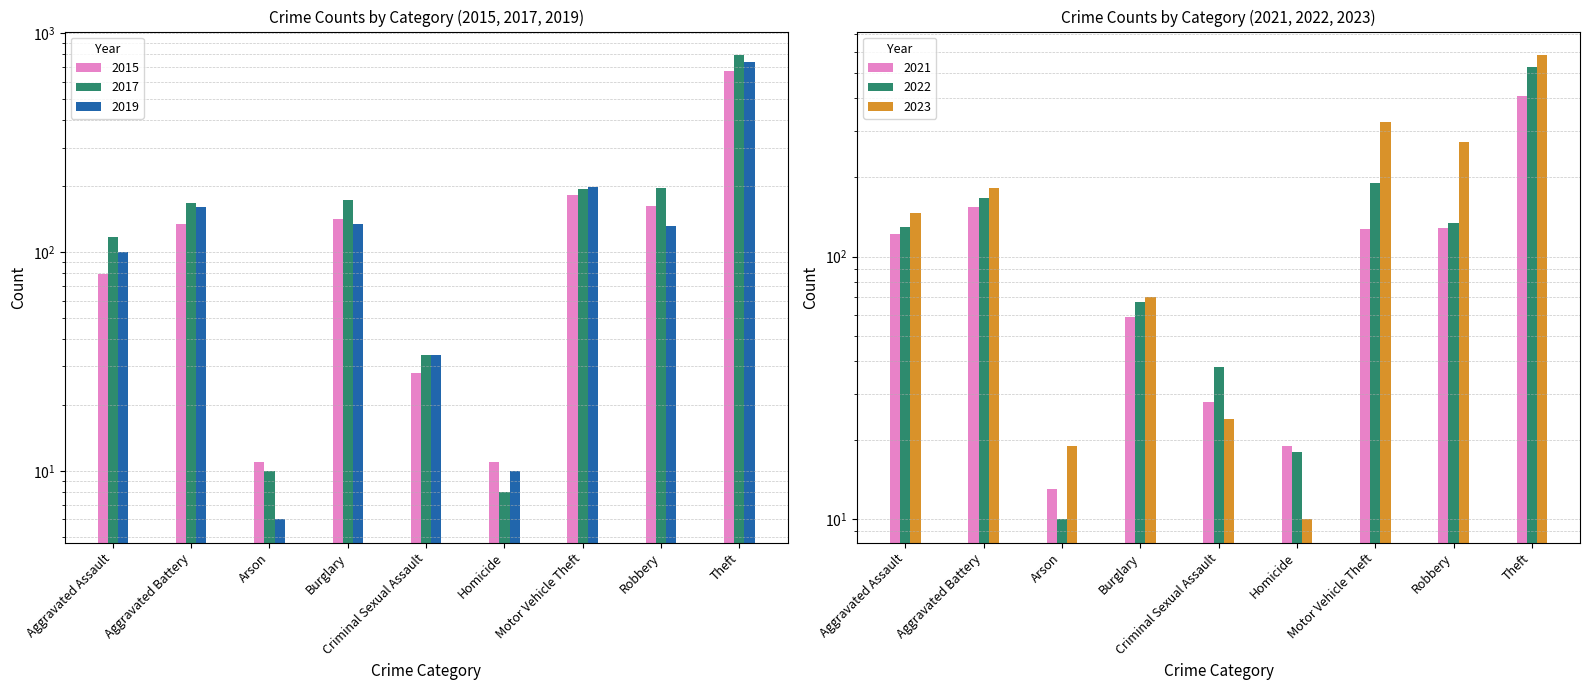

What is the label of the 3rd bar from the right?

Motor Vehicle Theft